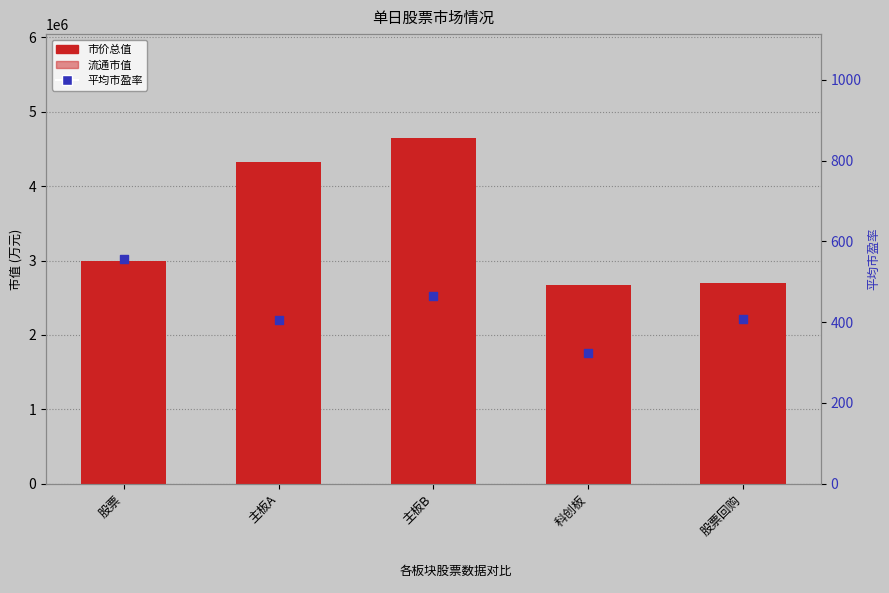

Which series contains the highest Y value?

市价总值